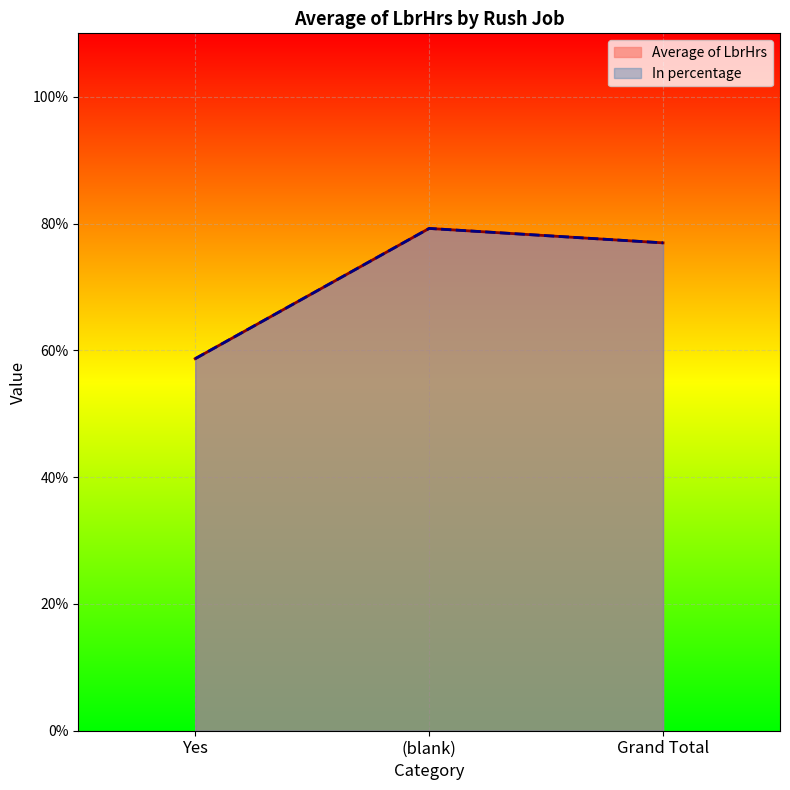

What is the sum of the Average of LbrHrs values at Yes and (blank)?

1.4